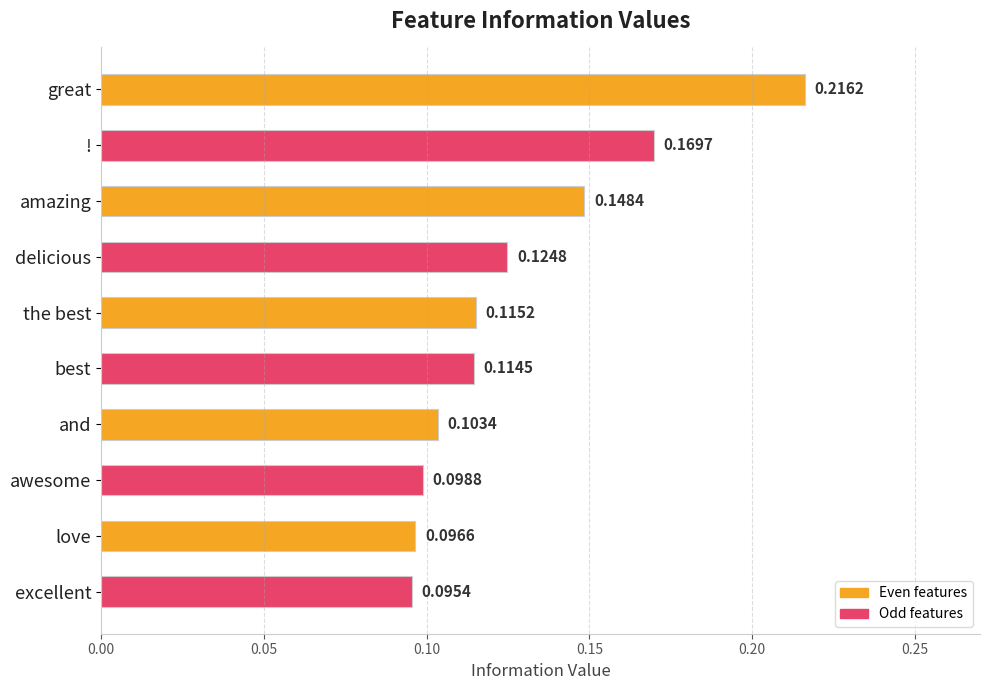

What is the sum of the values at ! and best?

0.3